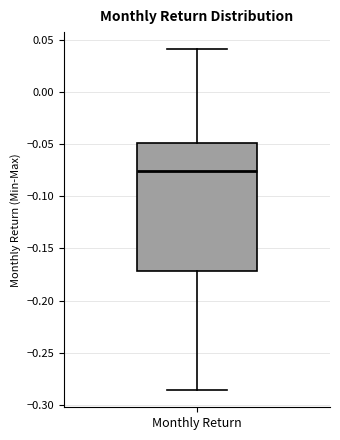

Read this box plot against the y-axis: the position of the median line, the range covered by the box, and the ends of both whiskers. The values are not printed on the chart, so give them approximately, as read against the axis.

median -0.075, box -0.170 to -0.050, whiskers -0.285 to 0.040